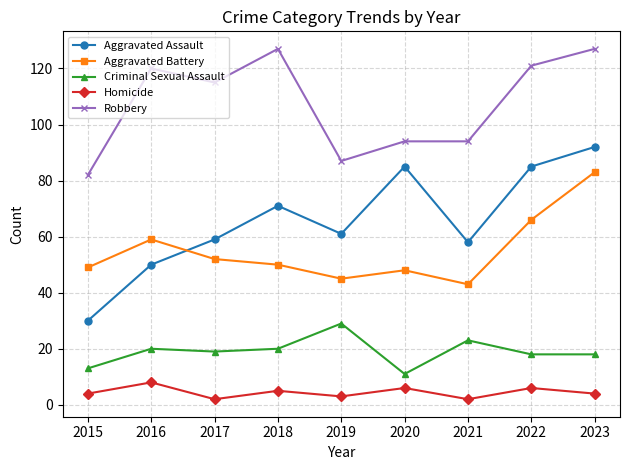

Is the value of Aggravated Assault at 2018 greater than the value of Criminal Sexual Assault at 2016?

Yes